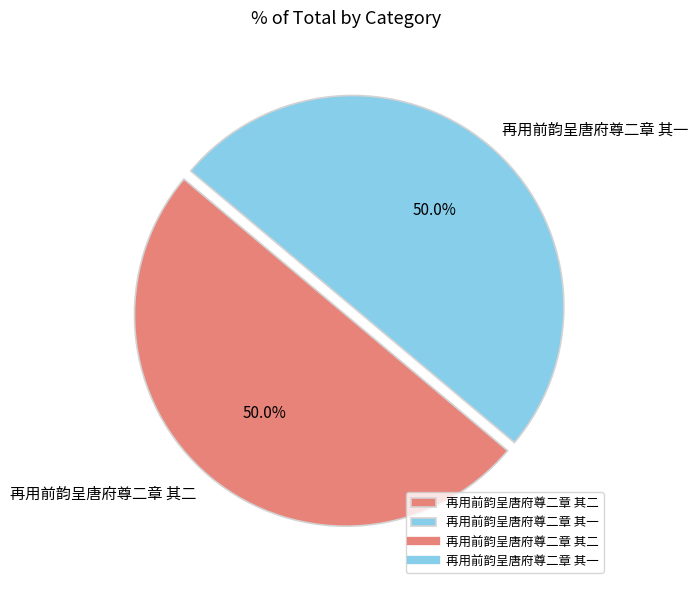

What portion of the pie excludes 再用前韵呈唐府尊二章 其一?

50.0%